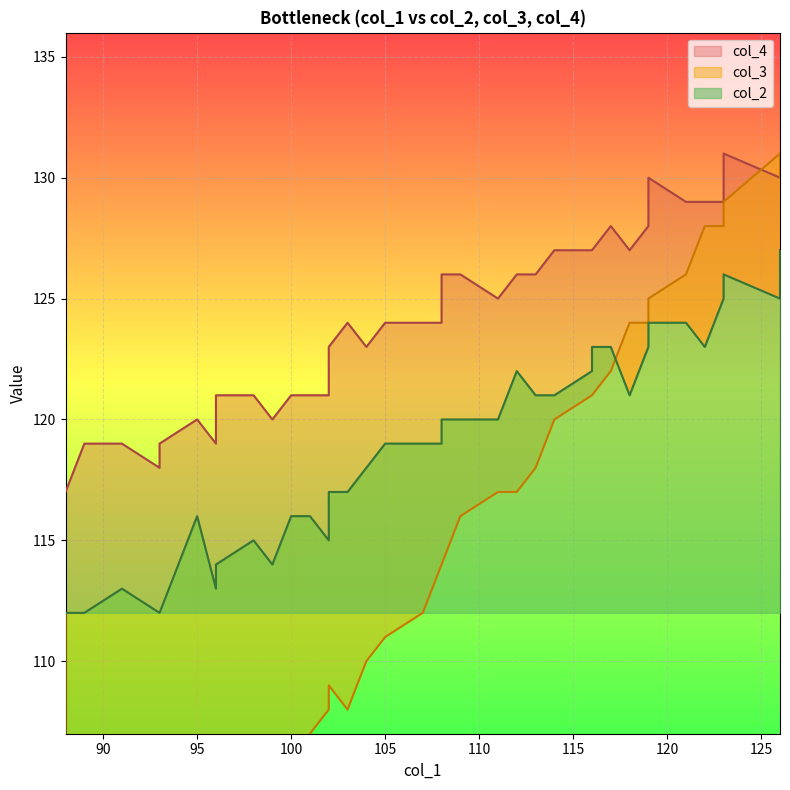

Reading left to right, list all the values displayed in this chart.

col_3: 126=130	126=131	123=129	123=128	122=128	121=126	119=125	119=124	118=124	117=122	116=121	116=121	114=120	113=118	112=117	111=117	109=116	108=114	108=114	107=112	105=111	105=111	104=110	103=108	102=109	102=108	101=107	100=105	99=105	98=104	96=103	96=102	95=100	93=100	93=100	91=97	91=96	89=96	88=94
col_2: 126=127	126=125	123=126	123=125	122=123	121=124	119=124	119=123	118=121	117=123	116=123	116=122	114=121	113=121	112=122	111=120	109=120	108=120	108=119	107=119	105=119	105=119	104=118	103=117	102=117	102=115	101=116	100=116	99=114	98=115	96=114	96=113	95=116	93=112	93=112	91=113	91=113	89=112	88=112
col_4: 126=130	126=130	123=131	123=129	122=129	121=129	119=130	119=128	118=127	117=128	116=127	116=127	114=127	113=126	112=126	111=125	109=126	108=126	108=124	107=124	105=124	105=124	104=123	103=124	102=123	102=121	101=121	100=121	99=120	98=121	96=121	96=119	95=120	93=119	93=118	91=119	91=119	89=119	88=117